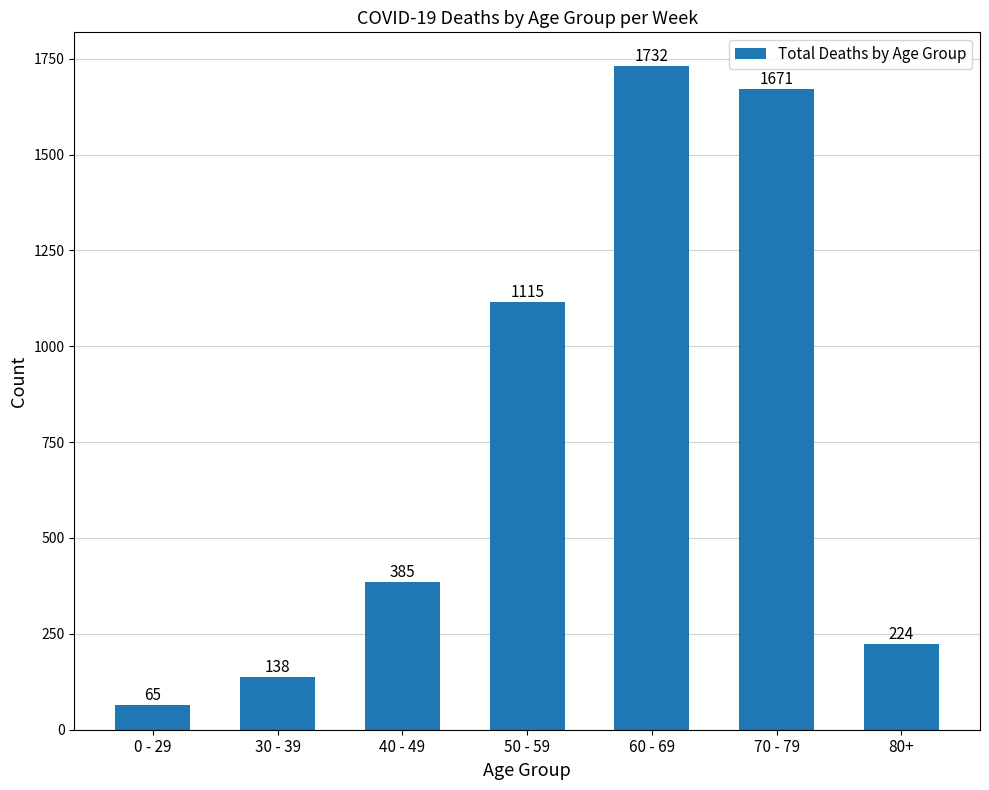

At which label is the value closest to 898?

50 - 59